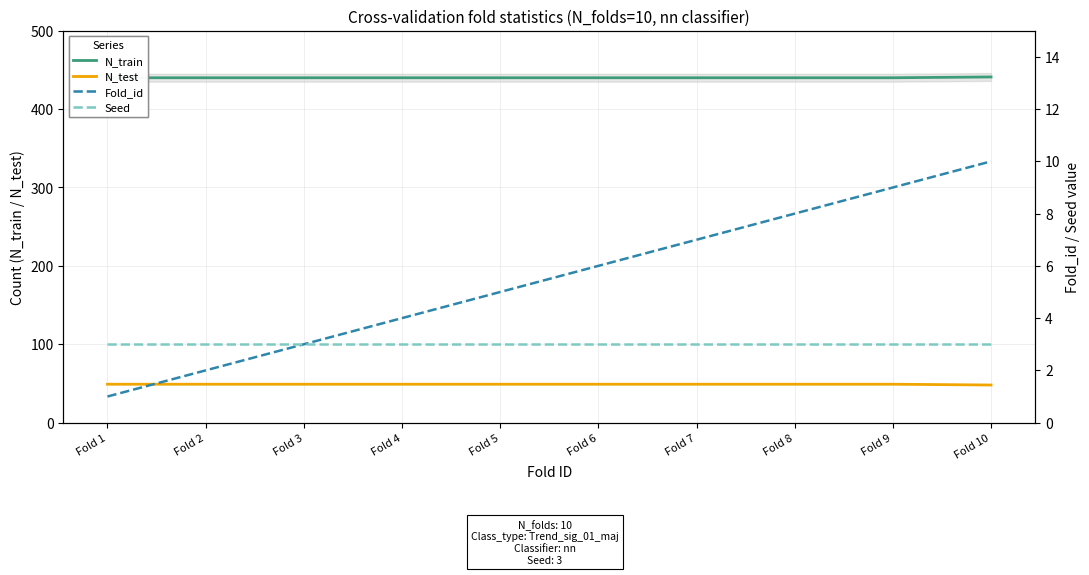

List the labels in order of Fold_id value, smallest first.

Fold 1, Fold 2, Fold 3, Fold 4, Fold 5, Fold 6, Fold 7, Fold 8, Fold 9, Fold 10